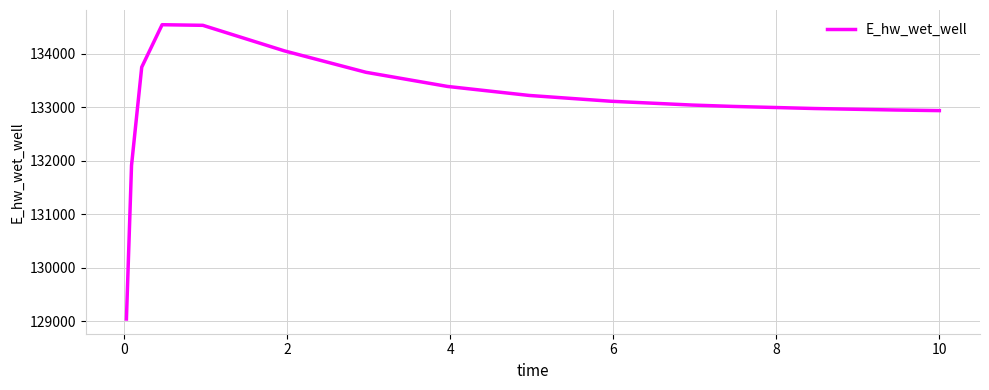

What is the difference between the second highest and minimum values?

5490.9